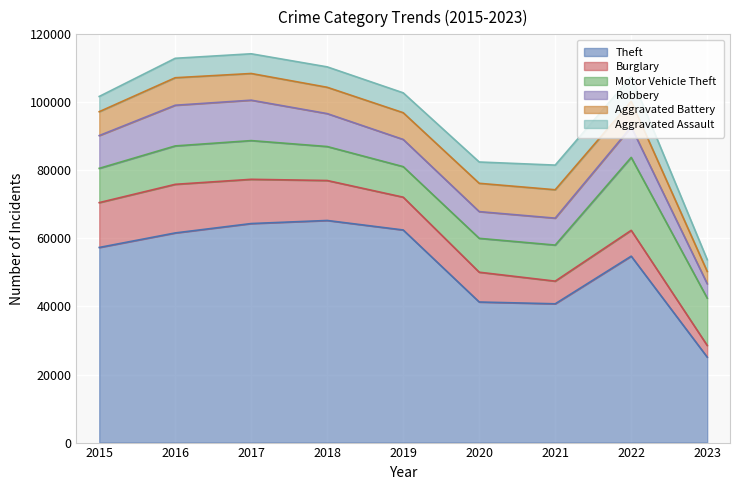

Read the Burglary value at 2023, to the nearest 10.

3430